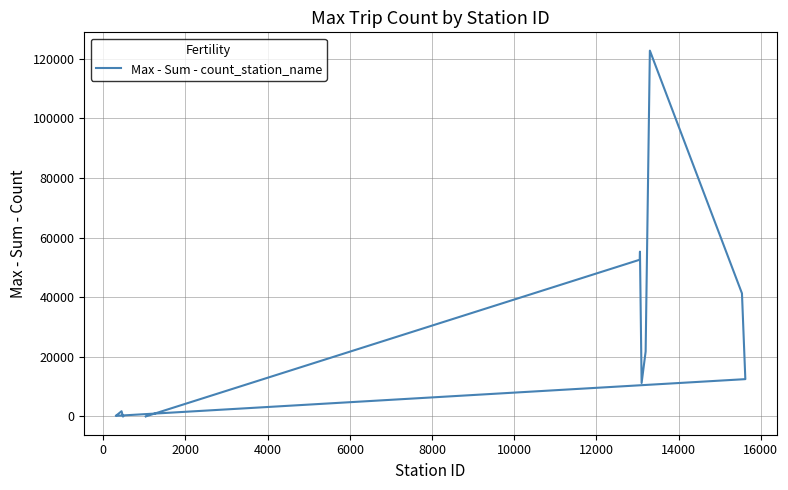

What is the average value?

17946